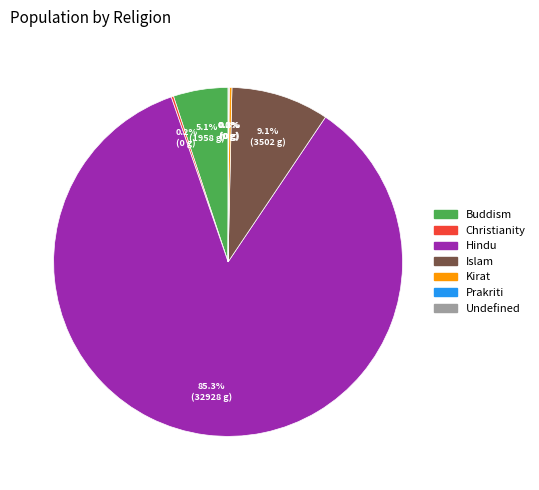

What is the largest slice in the pie chart?

Hindu